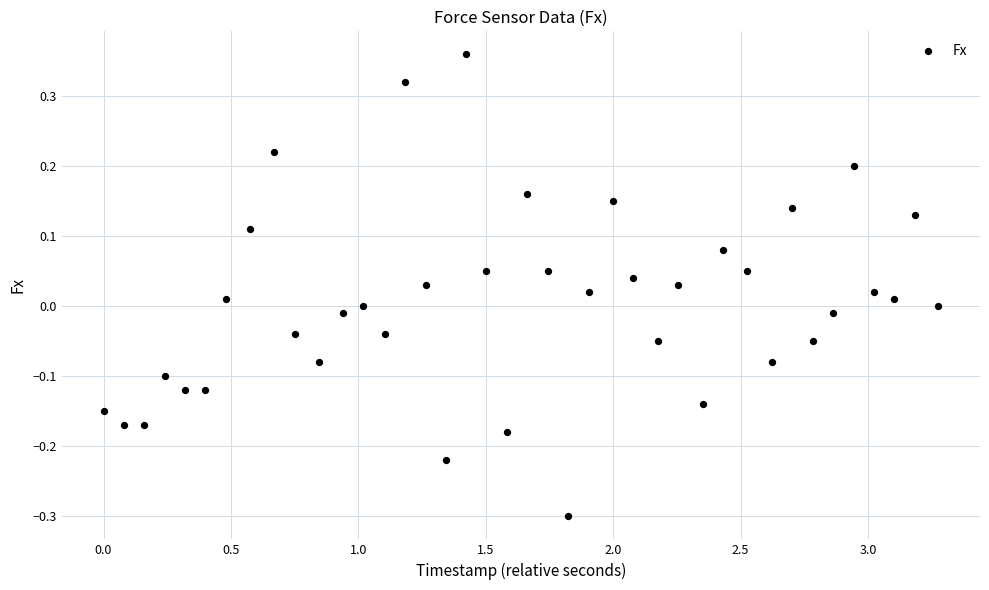

What is the range of Y values (max minus min)?

0.7